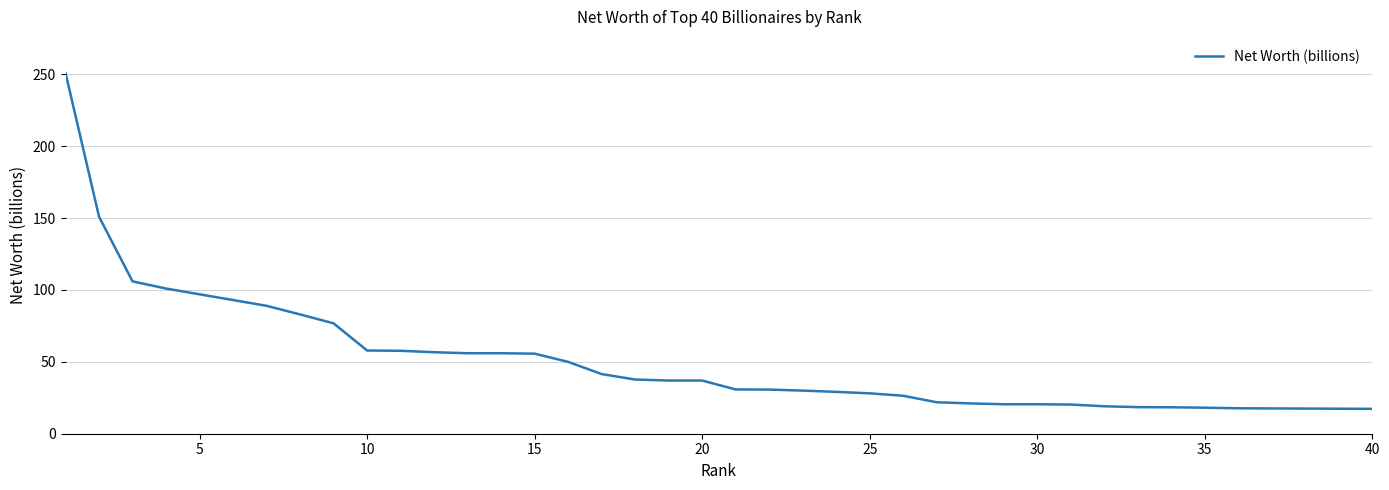

What is the difference between the maximum and minimum values?

233.7